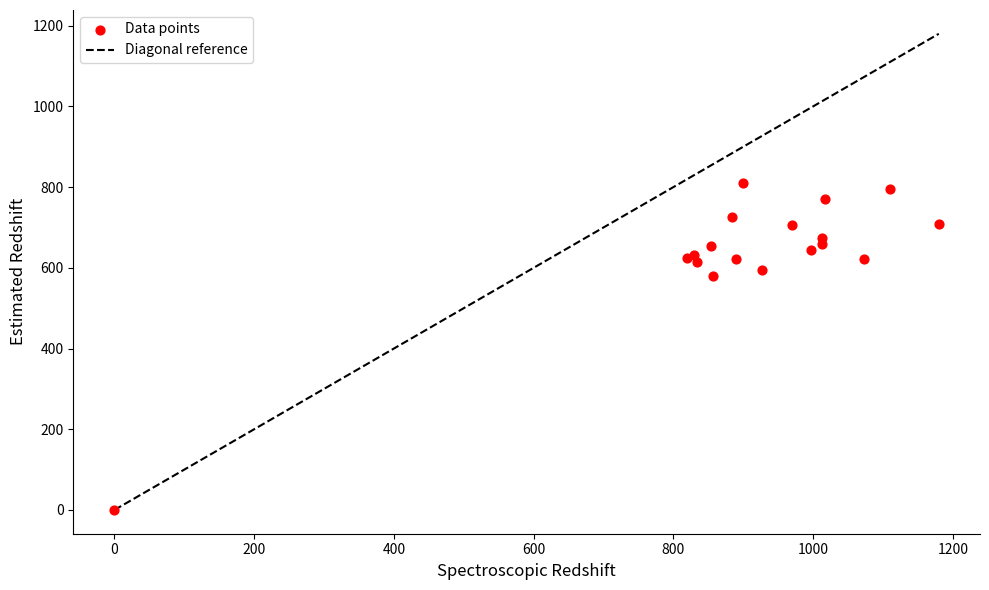

What Y value in the scatter plot is closest to 405?

580.5